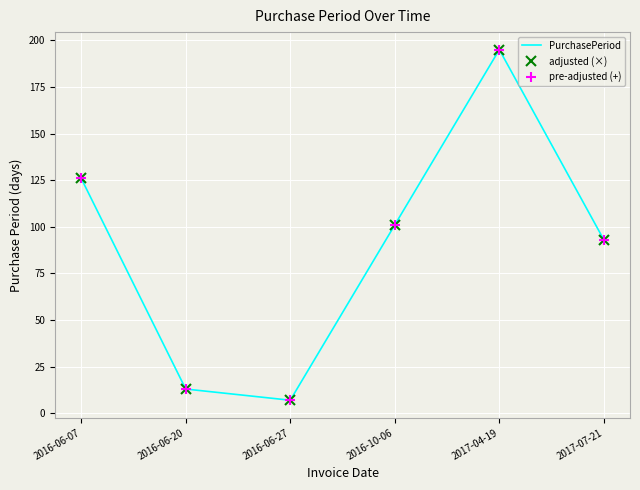

Which series has the widest spread of values?

PurchasePeriod